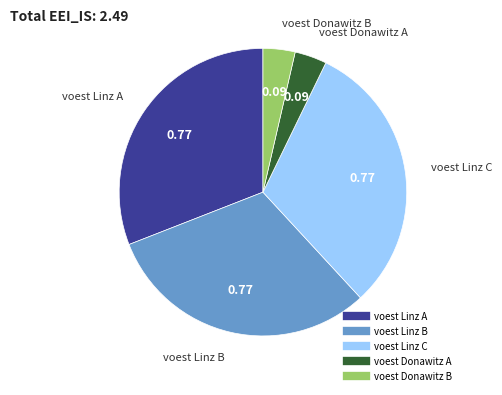

Is the sum of voest Linz C and voest Donawitz B greater than half?

No